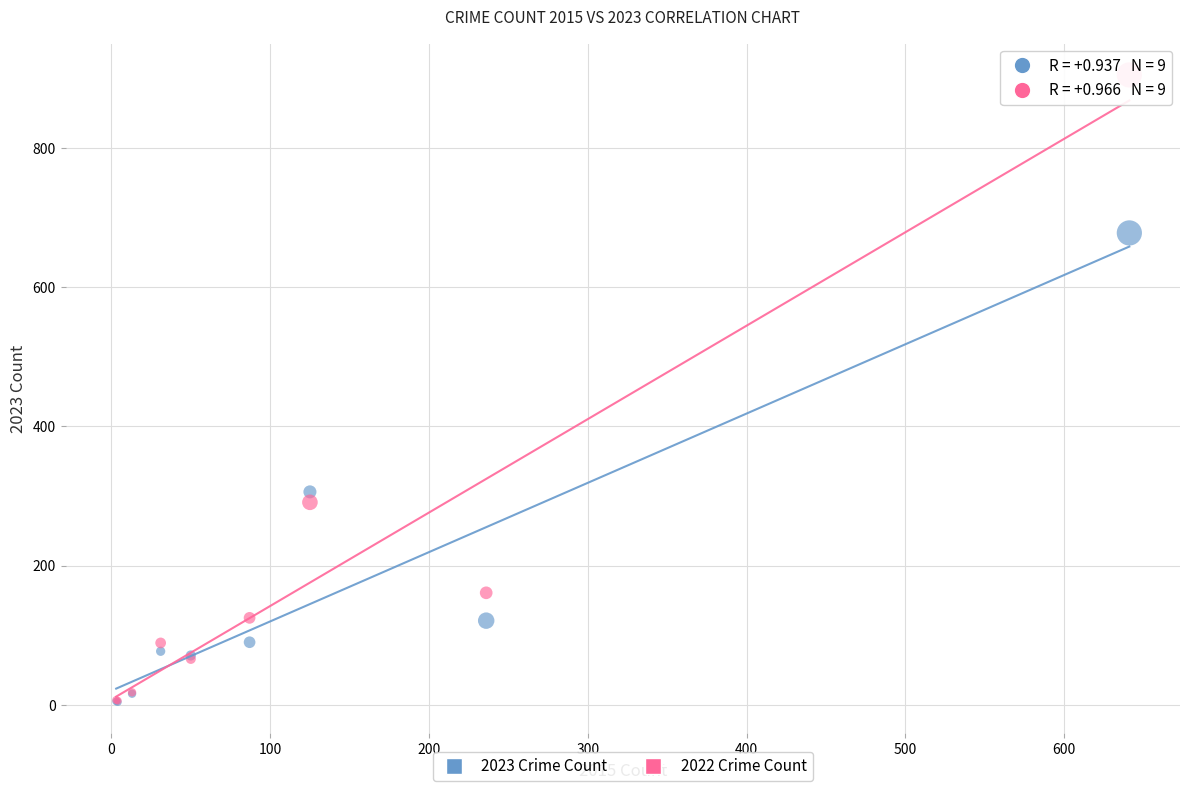

In the 2022 Crime Count series, what Y value is closest to 455?

291